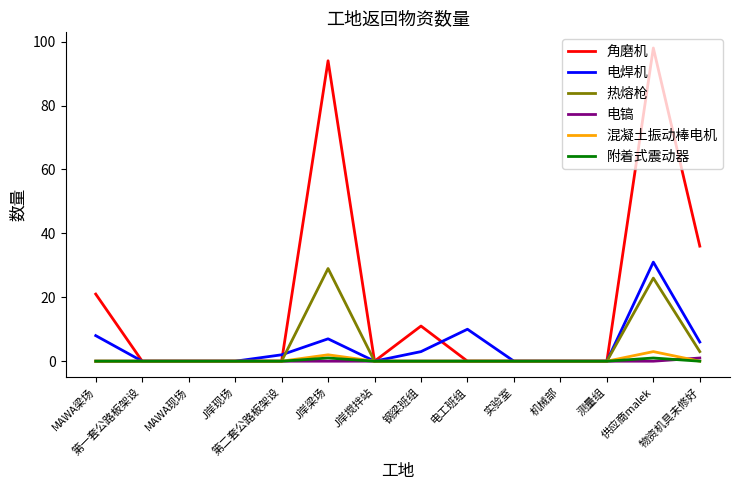

Reading left to right, what are all the values shown in this chart?

角磨机: MAWA梁场=21	第一套公路板架设=0	MAWA现场=0	J岸现场=0	第二套公路板架设=0	J岸梁场=94	J岸搅拌站=0	钢梁班组=11	电工班组=0	实验室=0	机械部=0	测量组=0	供应商malek=98	物资机具未修好=36
电焊机: MAWA梁场=8	第一套公路板架设=0	MAWA现场=0	J岸现场=0	第二套公路板架设=2	J岸梁场=7	J岸搅拌站=0	钢梁班组=3	电工班组=10	实验室=0	机械部=0	测量组=0	供应商malek=31	物资机具未修好=6
热熔枪: MAWA梁场=0	第一套公路板架设=0	MAWA现场=0	J岸现场=0	第二套公路板架设=0	J岸梁场=29	J岸搅拌站=0	钢梁班组=0	电工班组=0	实验室=0	机械部=0	测量组=0	供应商malek=26	物资机具未修好=3
电镐: MAWA梁场=0	第一套公路板架设=0	MAWA现场=0	J岸现场=0	第二套公路板架设=0	J岸梁场=0	J岸搅拌站=0	钢梁班组=0	电工班组=0	实验室=0	机械部=0	测量组=0	供应商malek=0	物资机具未修好=1
混凝土振动棒电机: MAWA梁场=0	第一套公路板架设=0	MAWA现场=0	J岸现场=0	第二套公路板架设=0	J岸梁场=2	J岸搅拌站=0	钢梁班组=0	电工班组=0	实验室=0	机械部=0	测量组=0	供应商malek=3	物资机具未修好=0
附着式震动器: MAWA梁场=0	第一套公路板架设=0	MAWA现场=0	J岸现场=0	第二套公路板架设=0	J岸梁场=1	J岸搅拌站=0	钢梁班组=0	电工班组=0	实验室=0	机械部=0	测量组=0	供应商malek=1	物资机具未修好=0